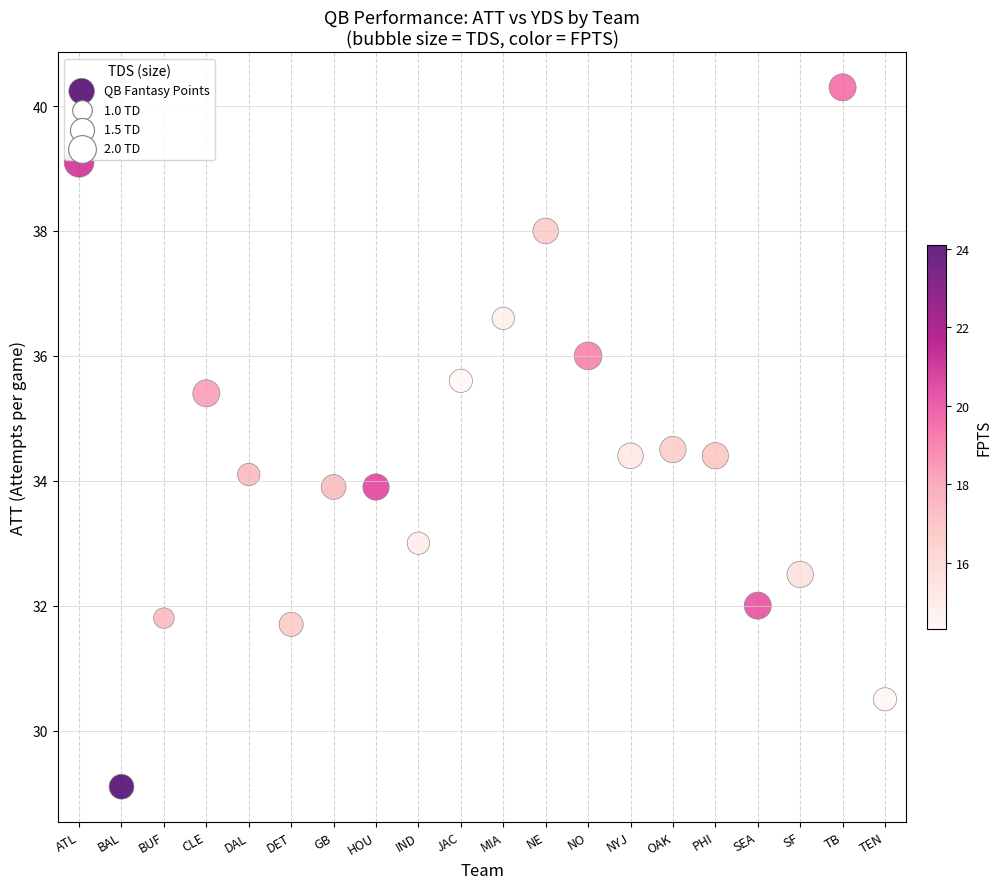

What is the range of X values (max minus min)?

19.0